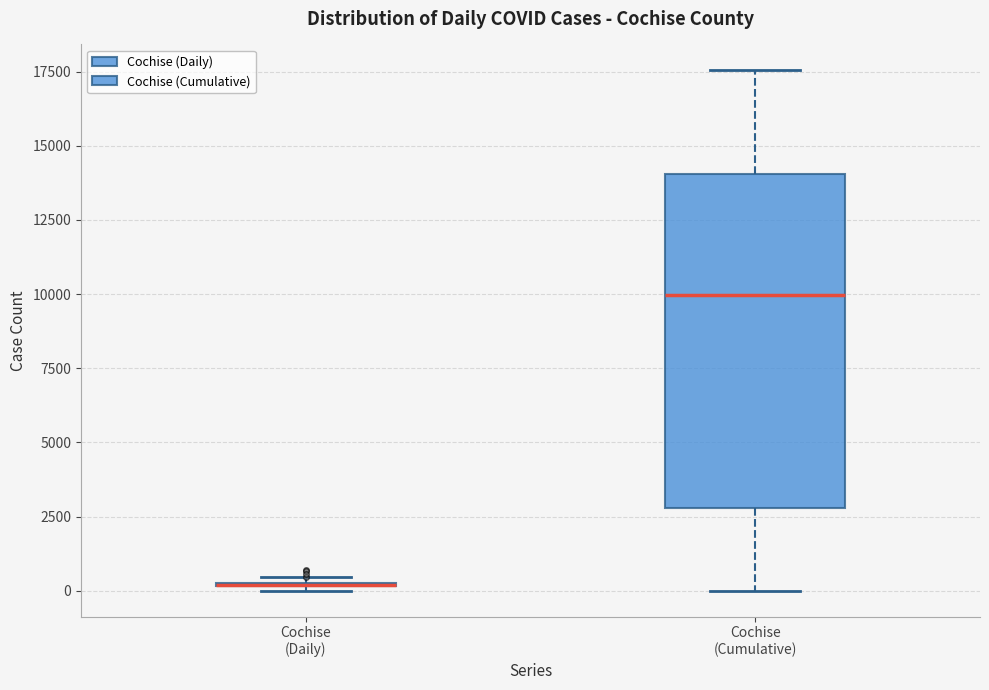

Where is the upper edge of the box for Cochise (Daily) on the y-axis? The values are not printed on the chart, so give them approximately, as read against the axis.

500